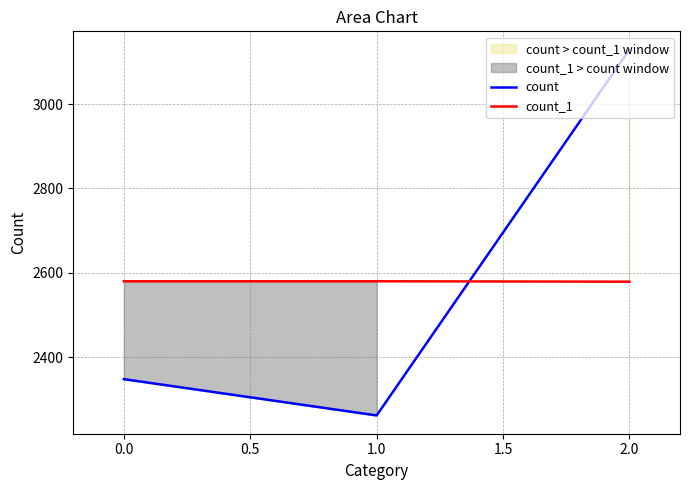

Reading right to left, what are all the values shown in this chart?

count: 3129	2262	2348
count_1: 2579	2580	2580